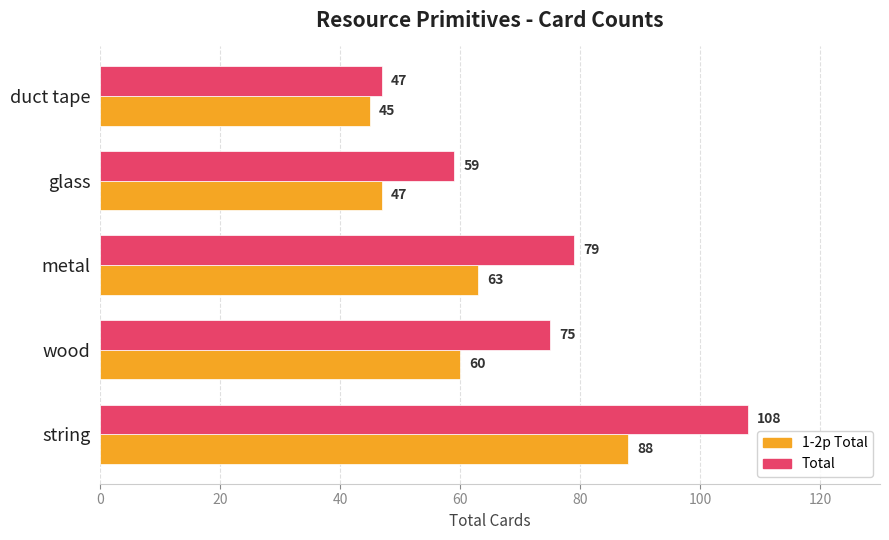

Rank the categories by Total value from highest to lowest.

string, metal, wood, glass, duct tape